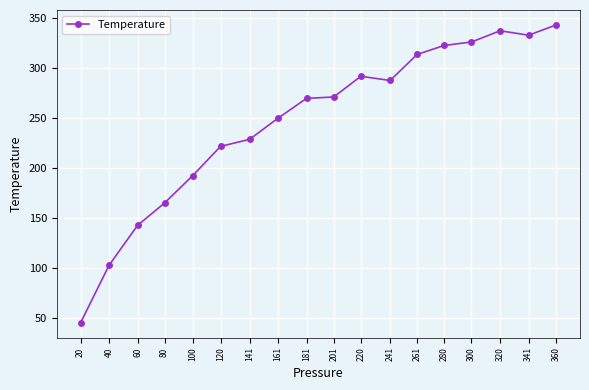

How many lines are shown in the chart?

1